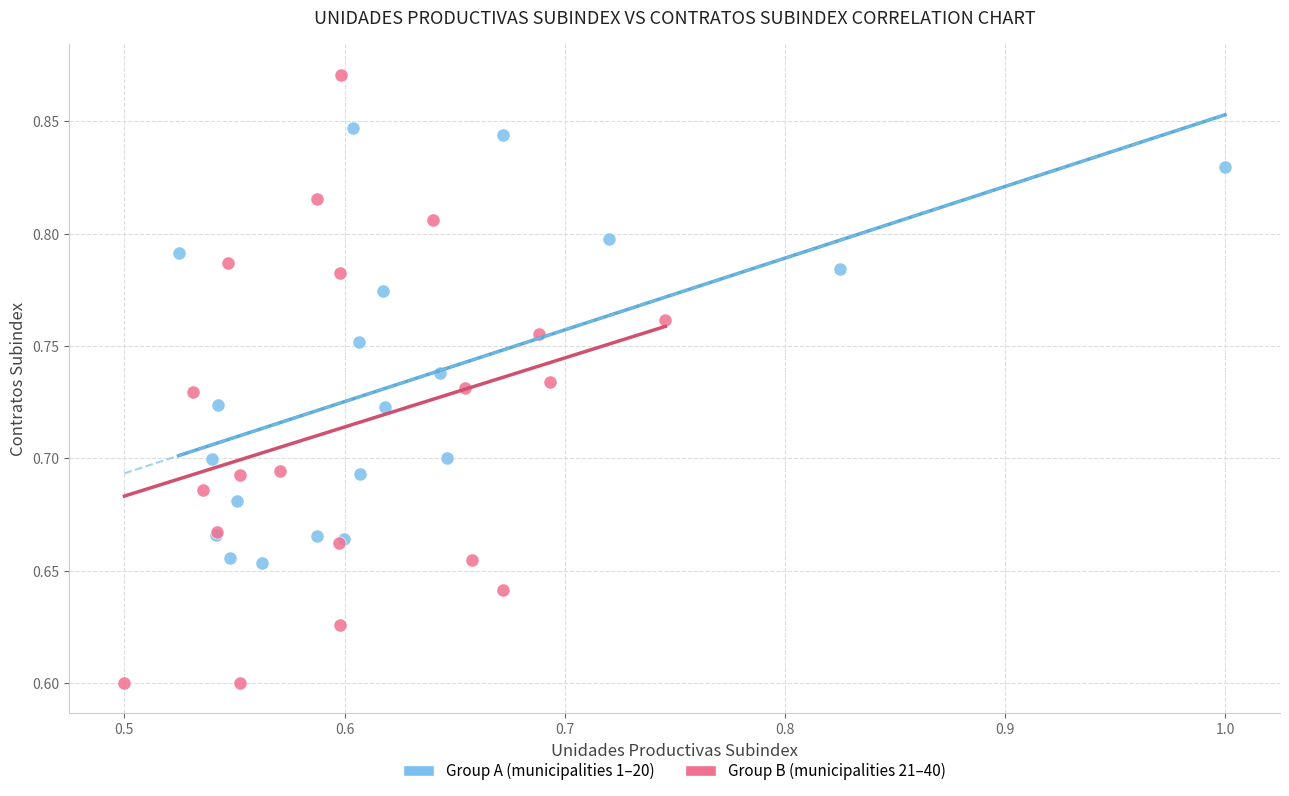

Which series has the largest Y range (max minus min)?

Group B (municipalities 21–40)